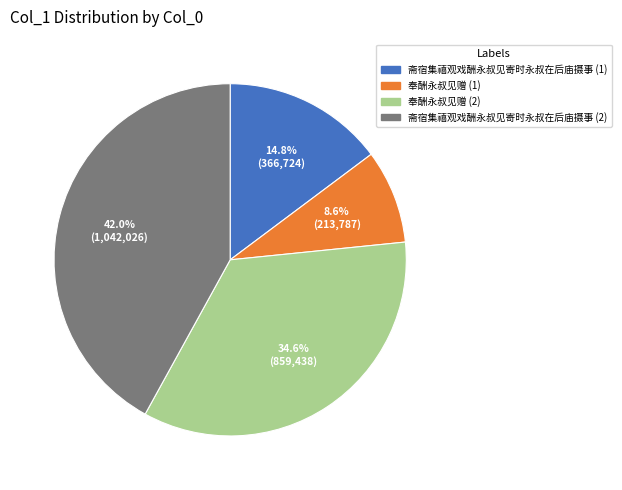

Does any single category account for the majority?

No